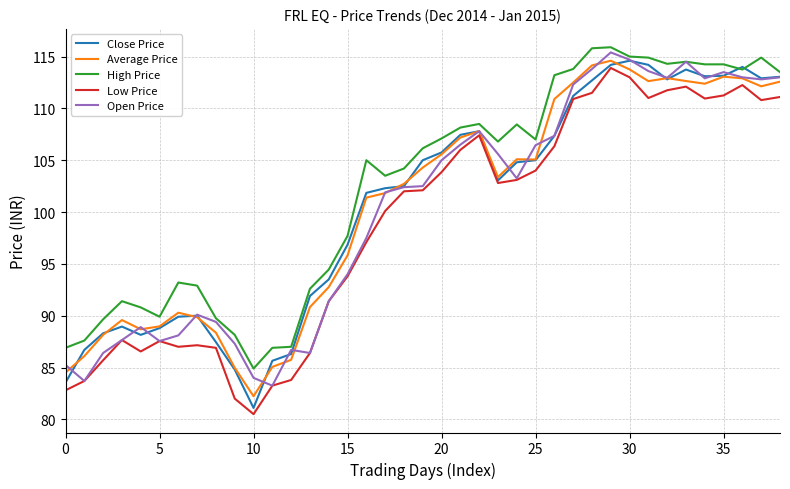

What is the minimum value for Close Price?

81.1